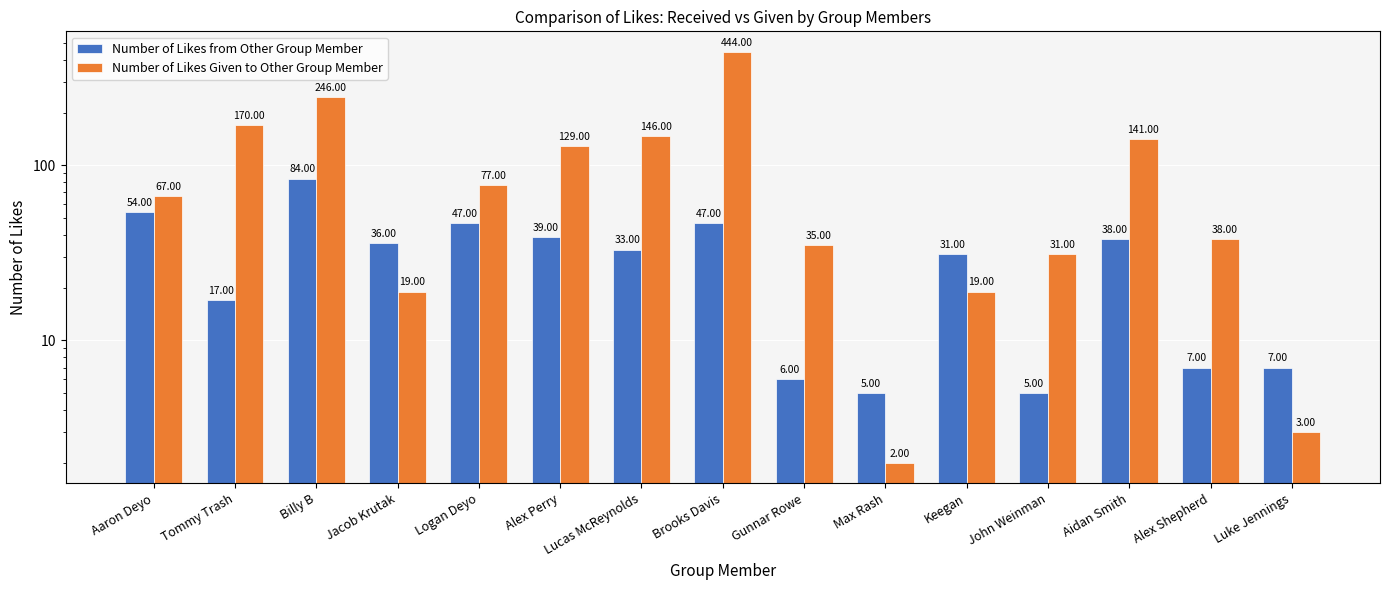

What is the difference between the Number of Likes Given to Other Group Member values at Jacob Krutak and Brooks Davis?

425